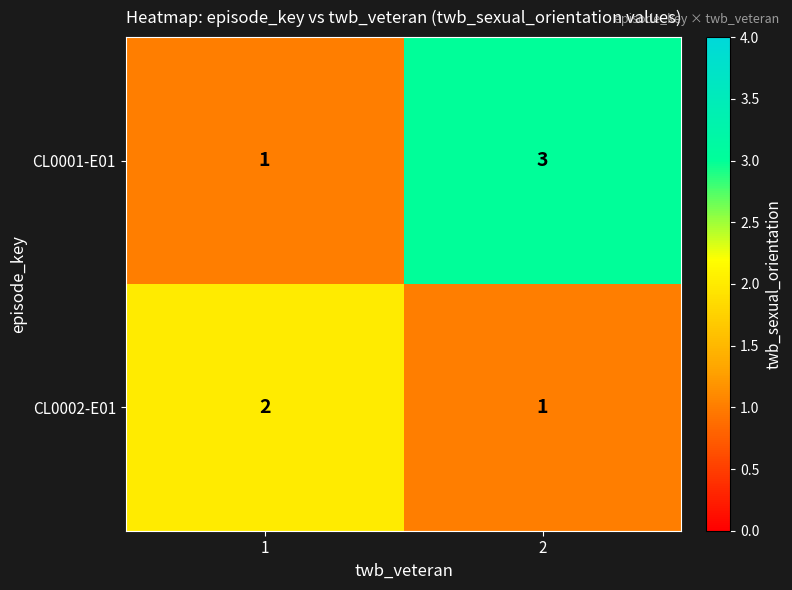

How many series are shown in this chart?

2